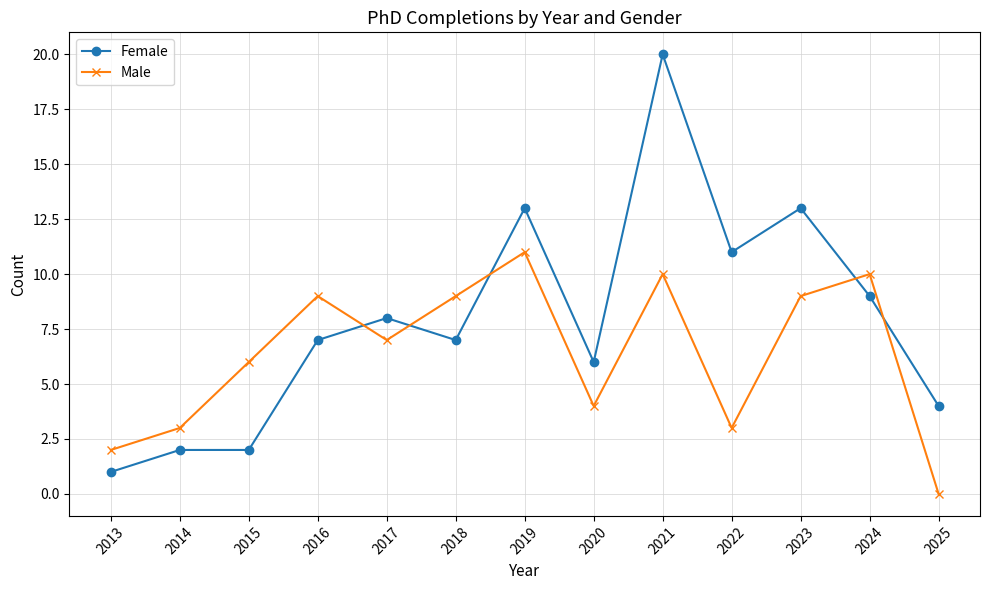

What is the highest value of the Female series?

20